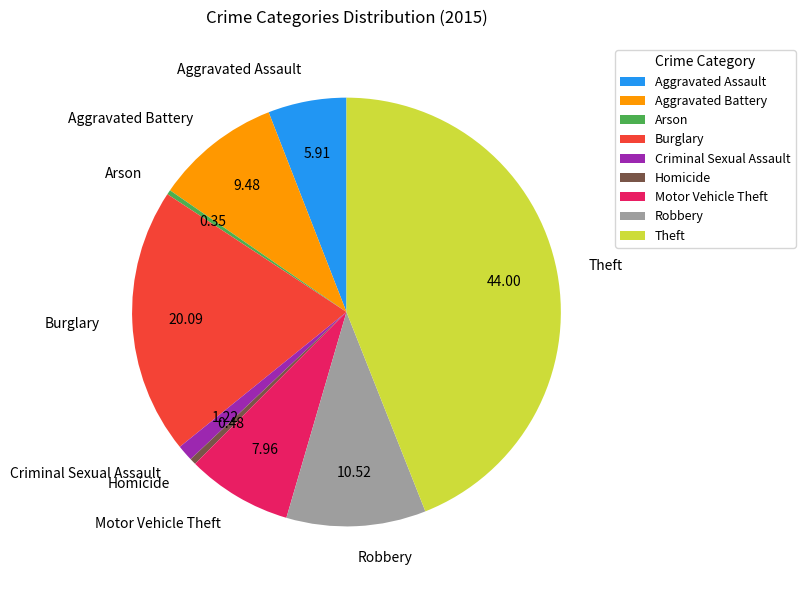

Approximately how many times larger is the value at Criminal Sexual Assault compared to Aggravated Battery?

0.1